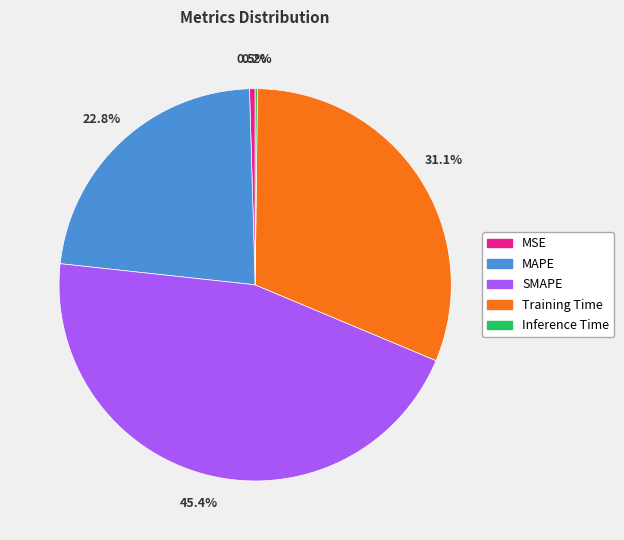

To the nearest percent, what percentage of the pie is MAPE?

23%